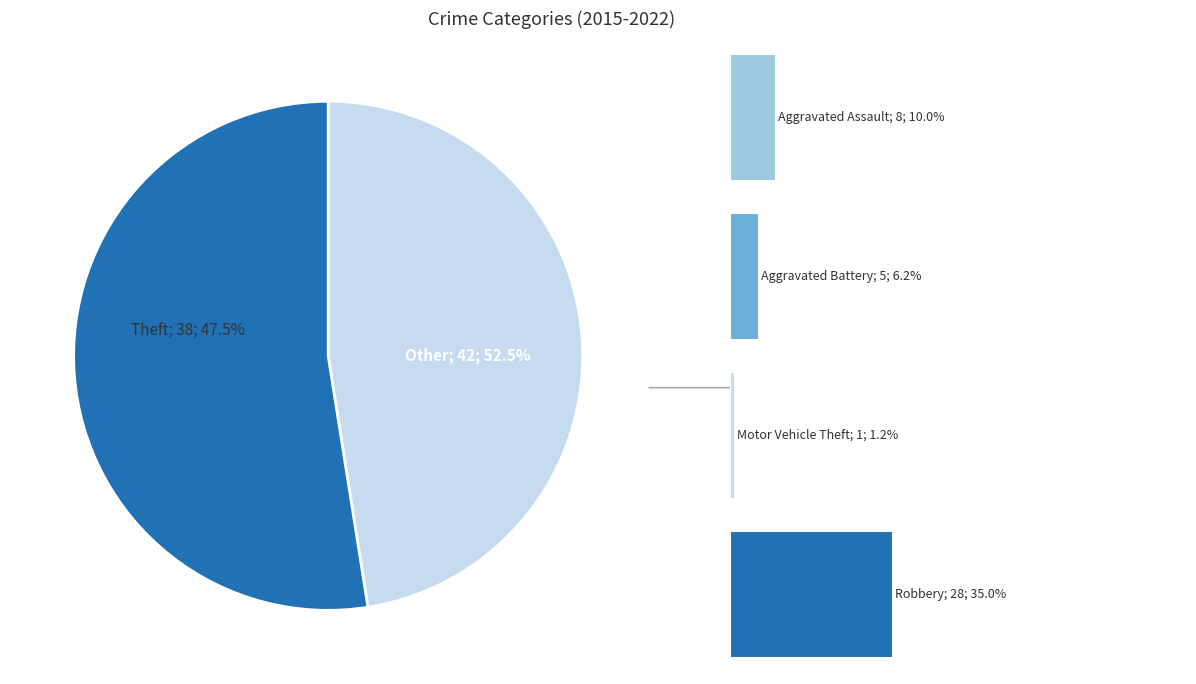

The 2 slice represents 9% of the pie. True or false?

False